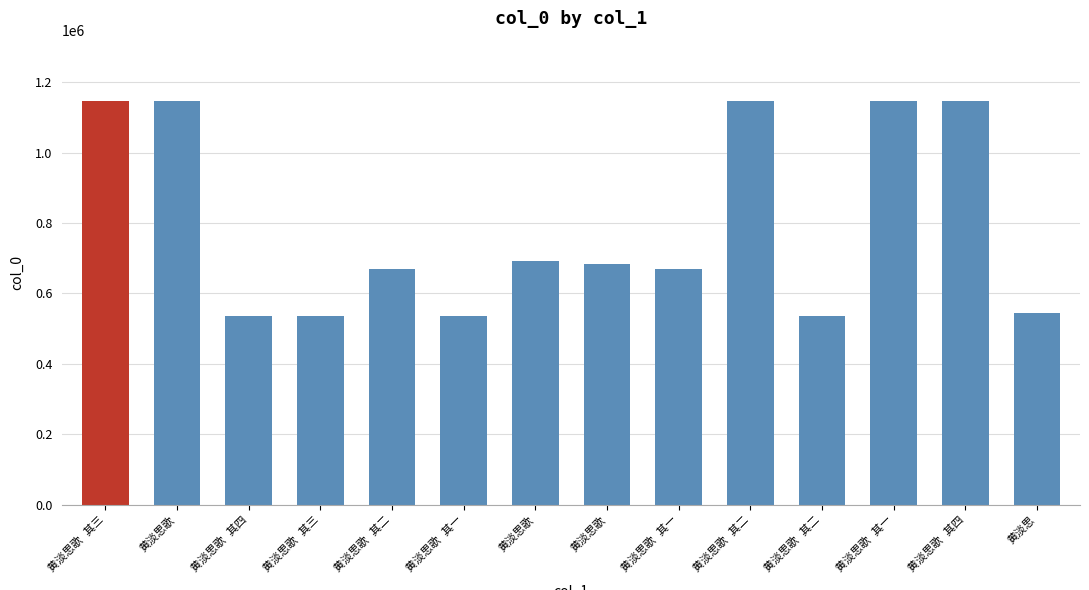

Reading left to right, list all the values displayed in this chart.

1145122	1145820	536124	536123	669802	536121	692149	684090	669801	1145121	536122	1145120	1145123	543227